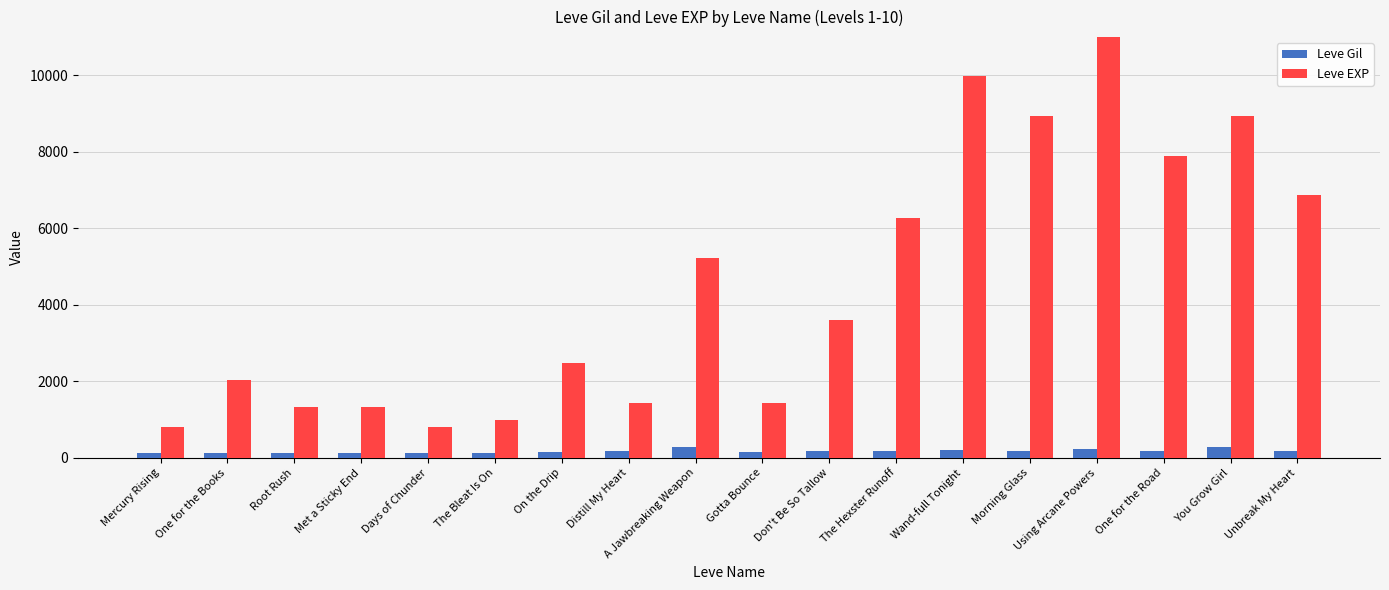

Reading left to right, what are all the values shown in this chart?

Leve Gil: 113	114	114	115	112	112	139	169	293	140	170	169	191	169	230	168	284	175
Leve EXP: 800	2040	1330	1330	800	980	2490	1420	5220	1420	3600	6280	9990	8930	12030	7880	8930	6880